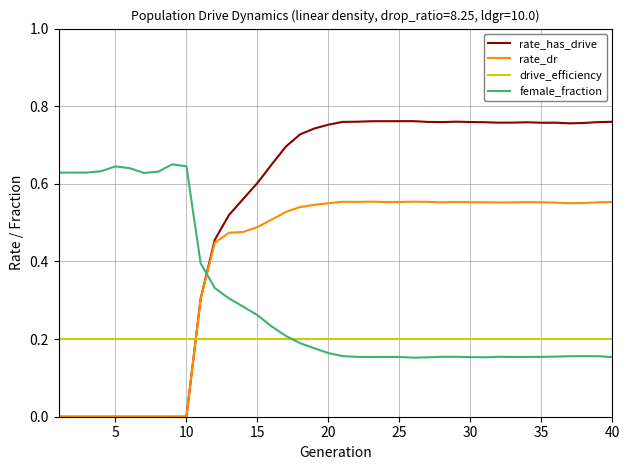

What are all the series names shown in the legend?

rate_has_drive, rate_dr, drive_efficiency, female_fraction